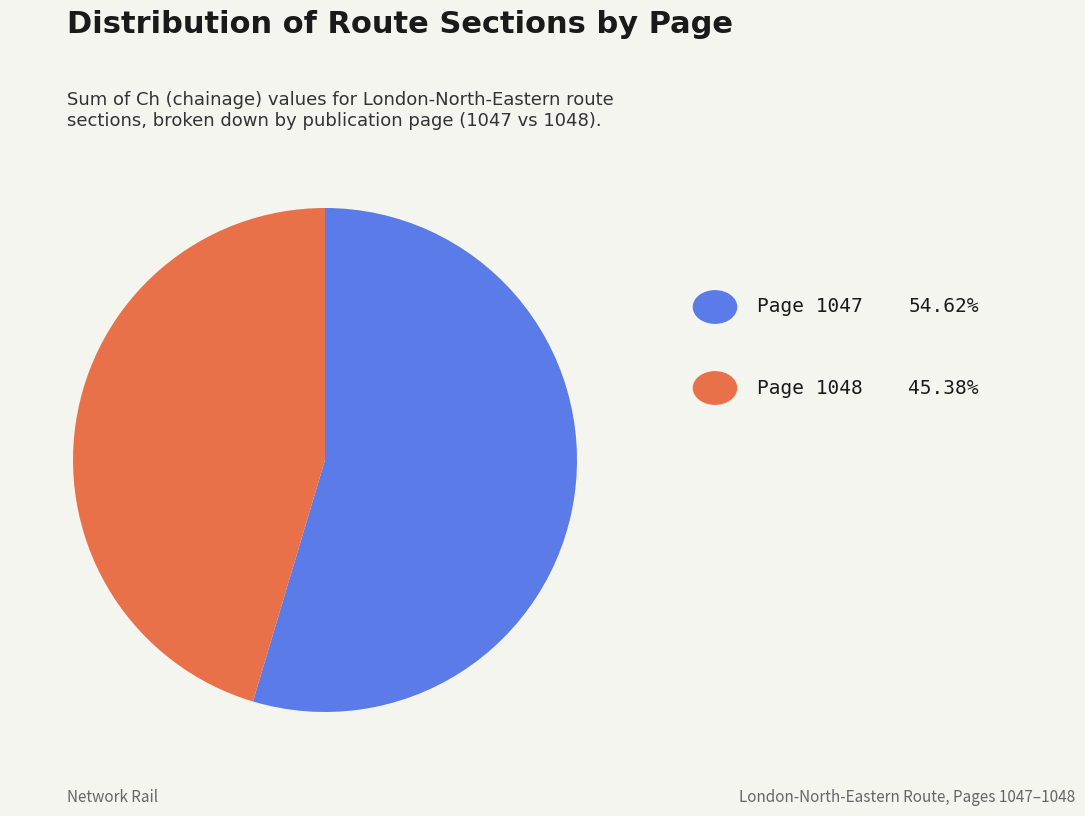

Is there a majority slice in this chart?

Yes